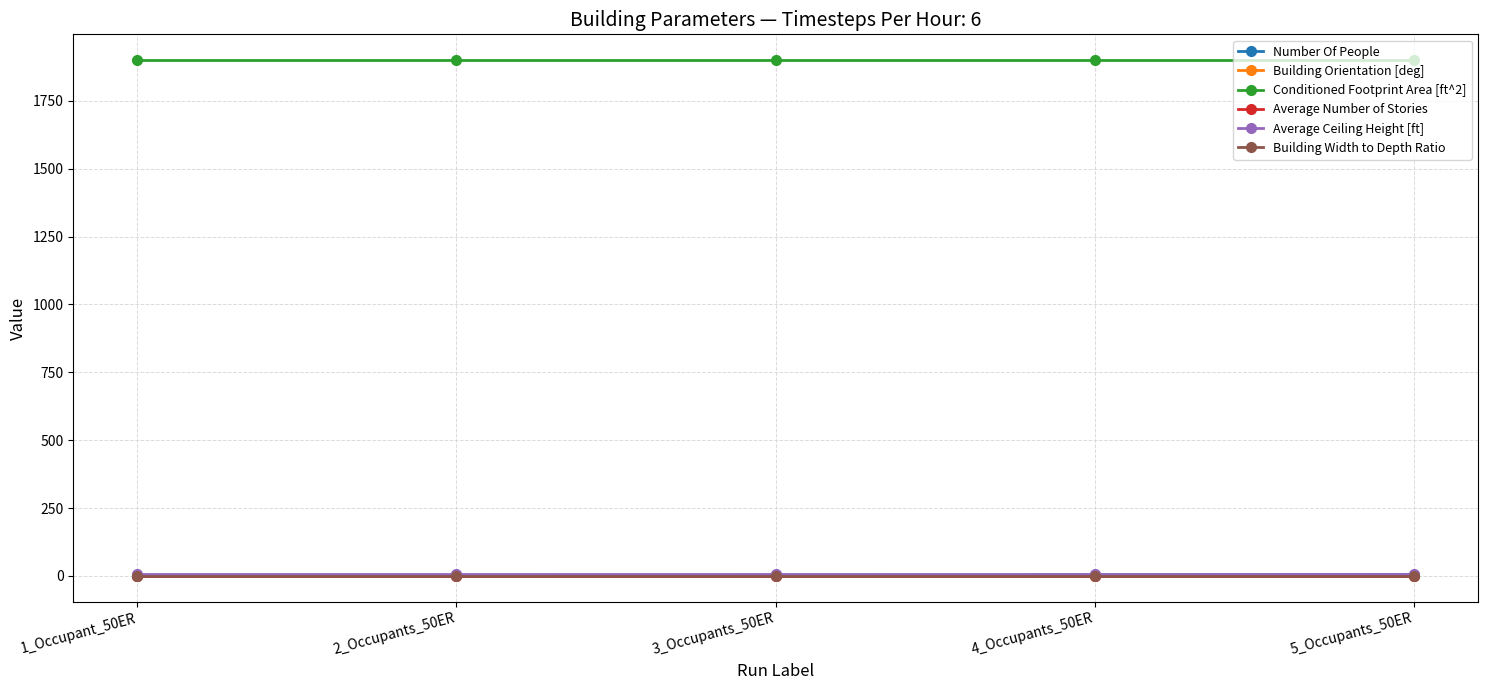

What is the spread (max minus min) of values at 2_Occupants_50ER?

1900.0